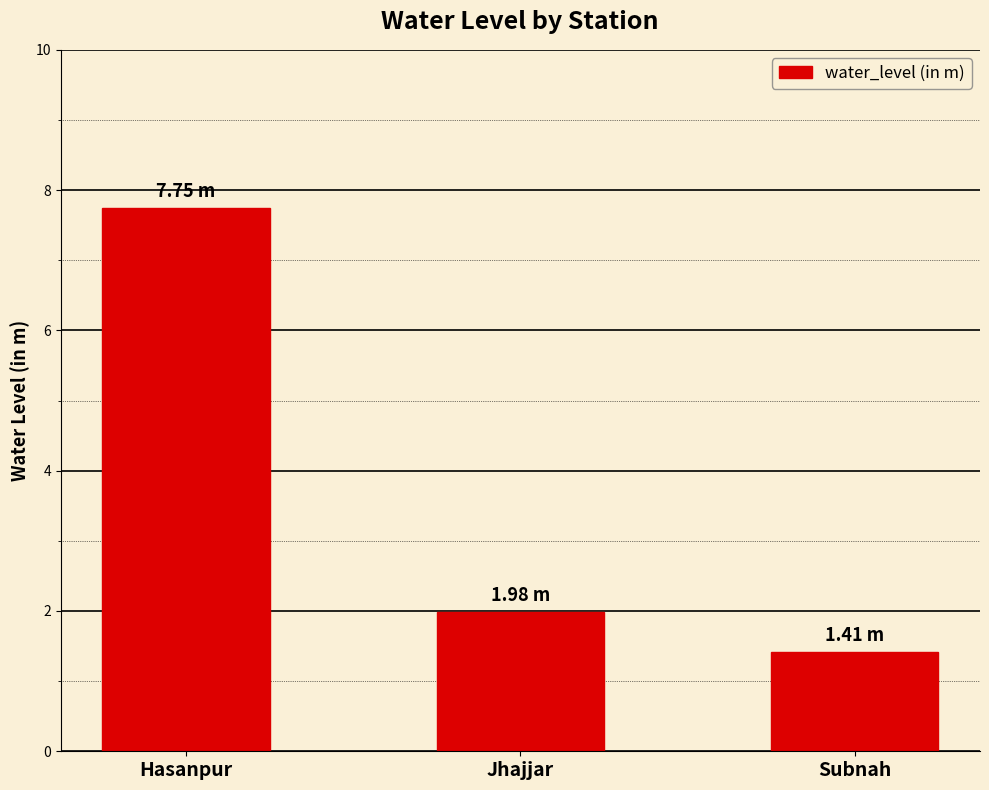

At which label is the value closest to 4?

Jhajjar